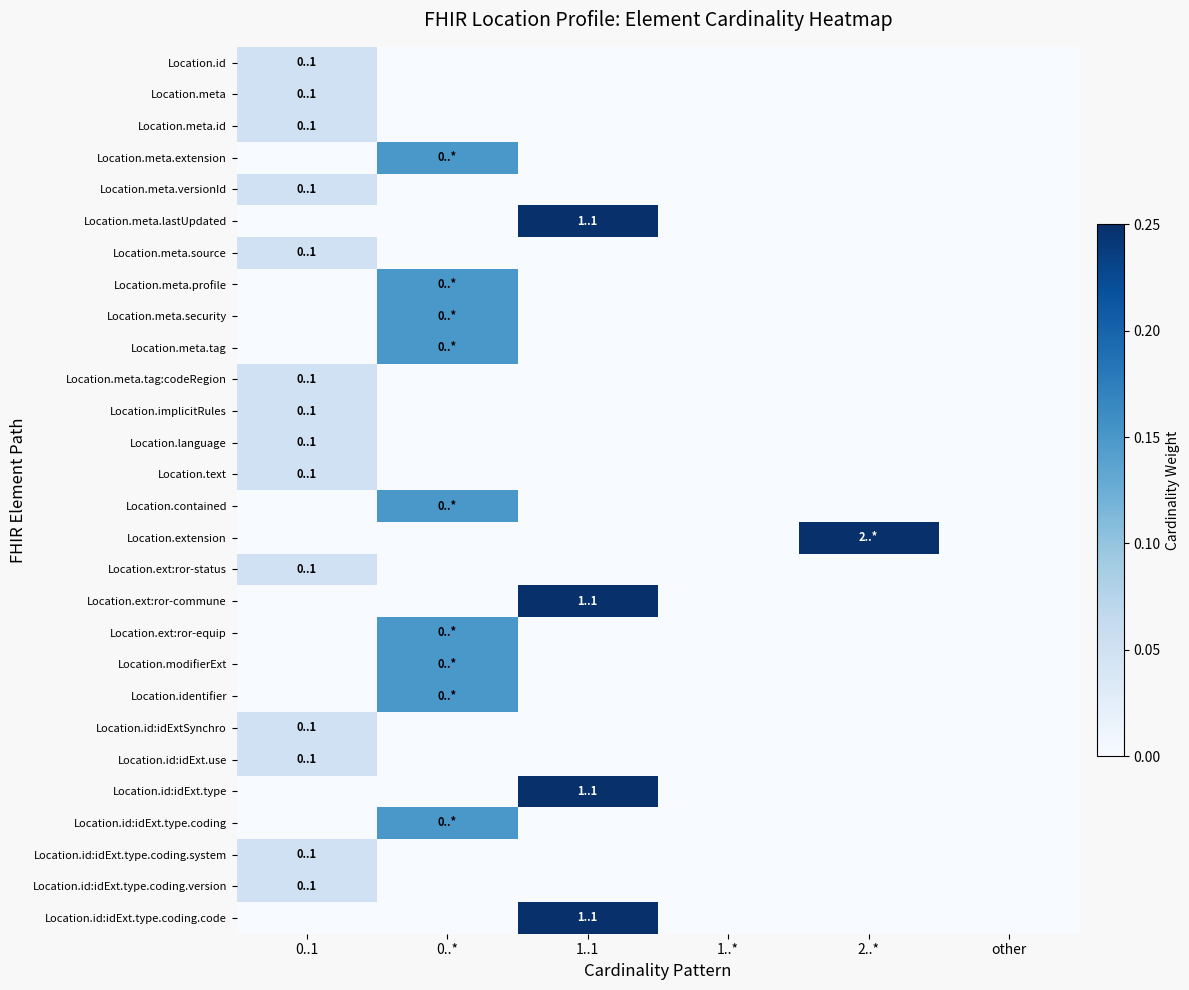

What is the maximum value shown in the chart?

2.1